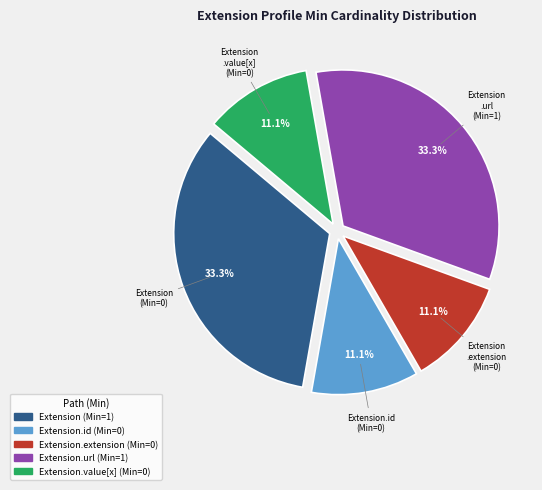

Is there a majority slice in this chart?

No